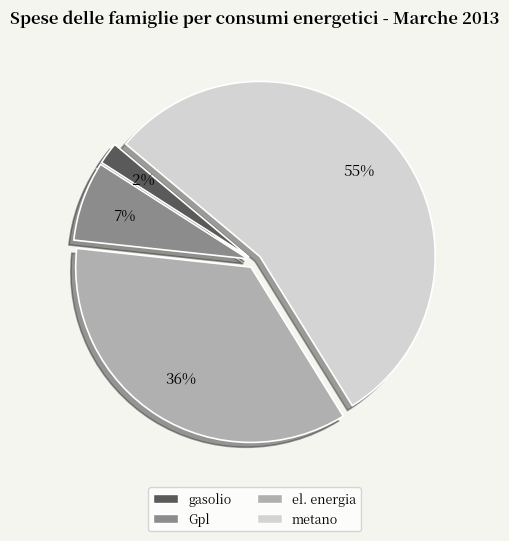

Between Gpl and gasolio, which is larger?

Gpl